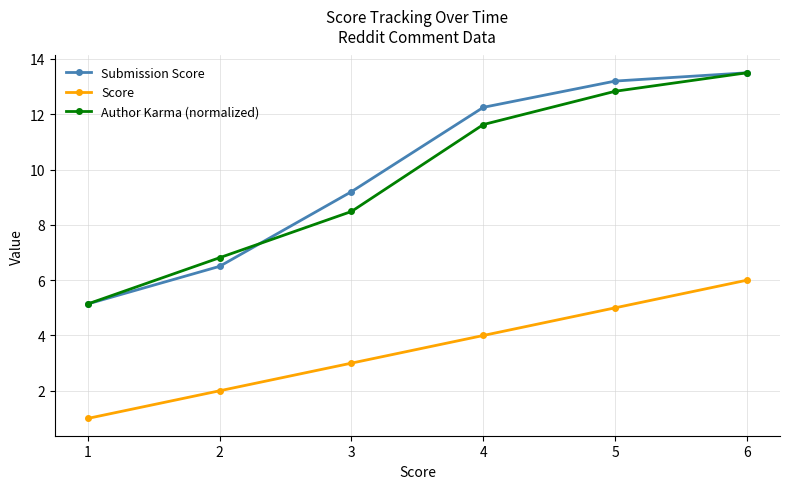

Which series changed the most between 2 and 5?

Submission Score